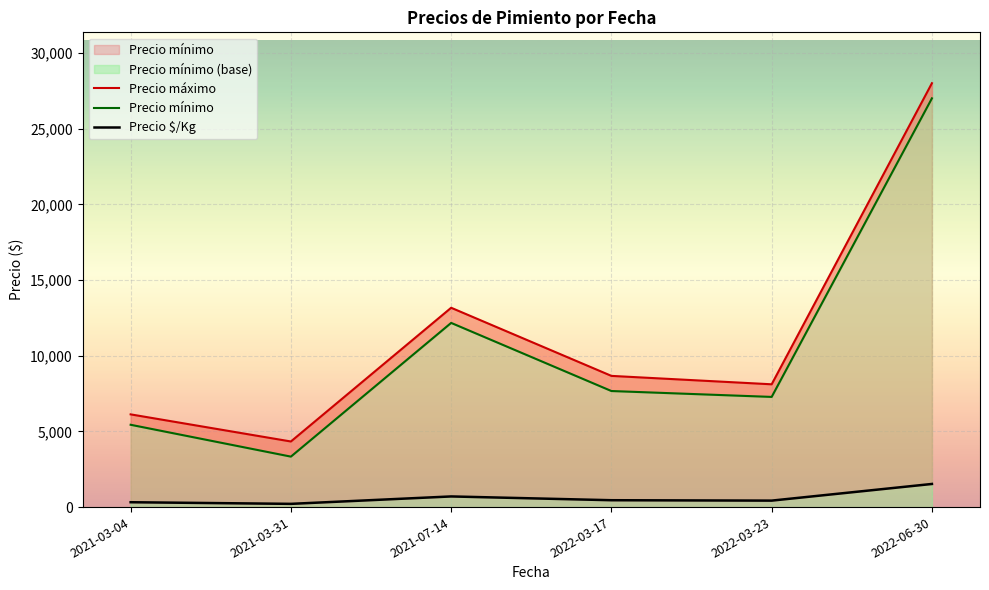

Which category has the highest value in the Precio mínimo series?

2022-06-30